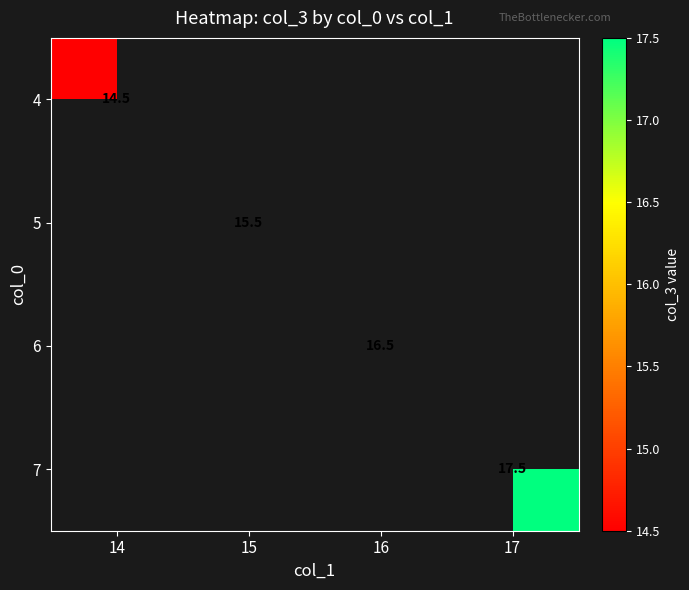

How many distinct data groups are displayed?

4